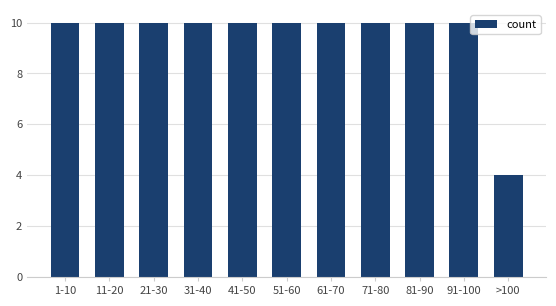

True or false: the data shows 2 at 11-20.

False